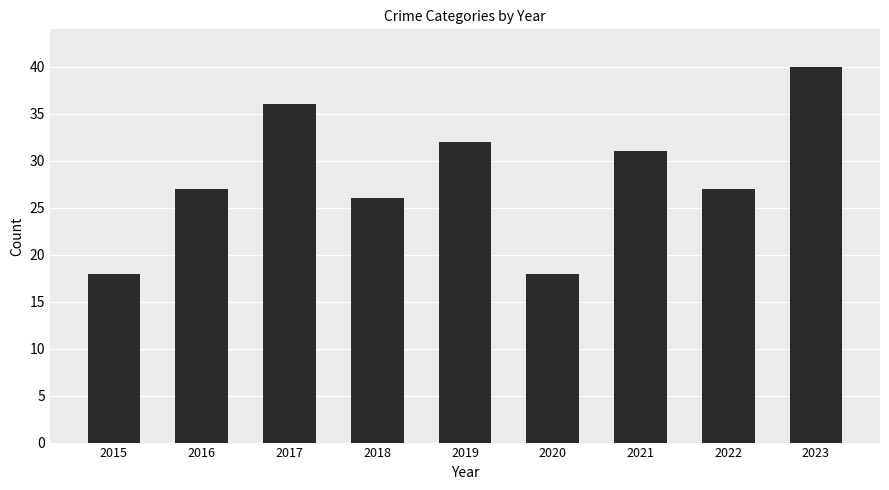

What is the difference between the second highest and minimum values?

18